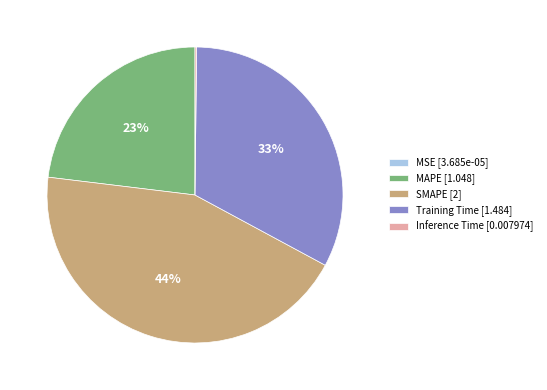

To the nearest percent, what is the difference between the largest and smallest slice percentages?

44%